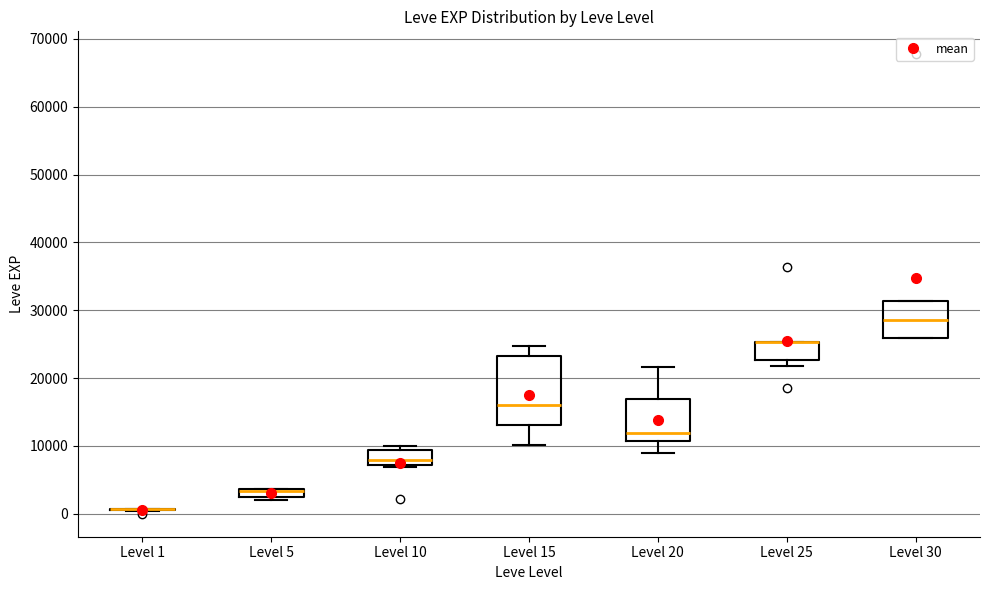

Where is the upper edge of the box for Level 10 on the y-axis? The values are not printed on the chart, so give them approximately, as read against the axis.

9000